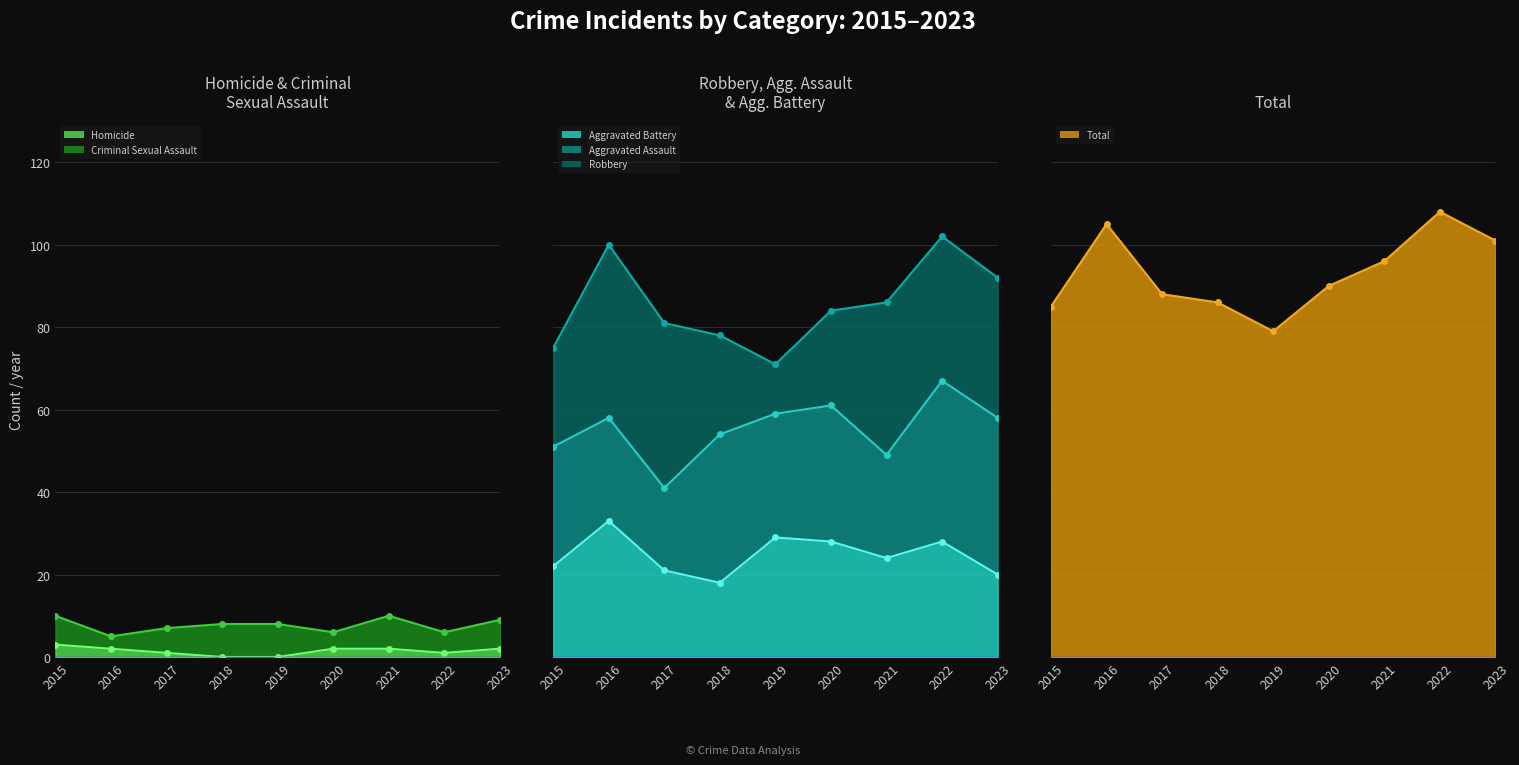

True or false: Aggravated Battery has more than 2 points higher than both neighbors.

True